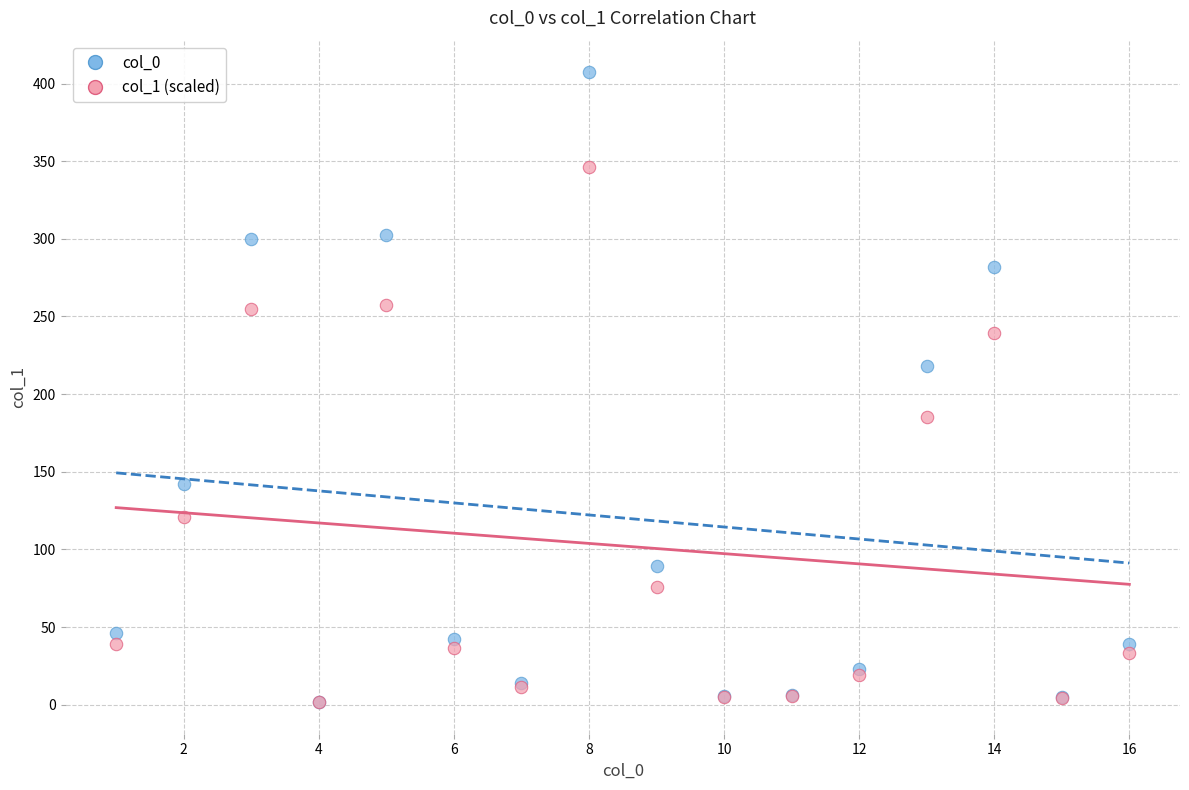

Across all series, what Y value is closest to 204?

218.0